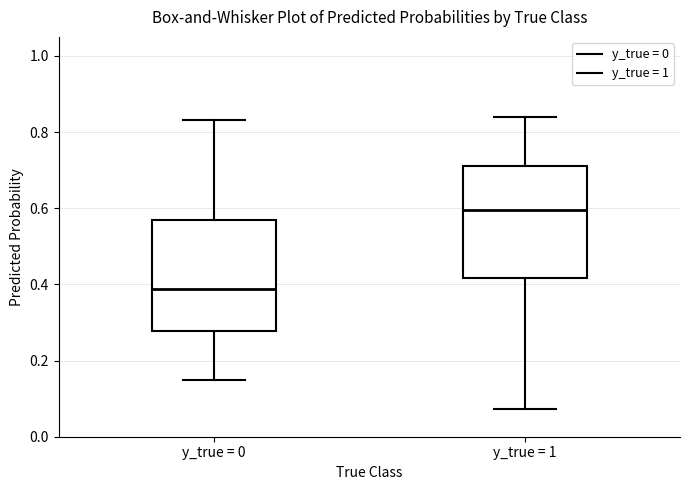

Reading left to right, transcribe this box plot: for each box, give where its median line is, the range the box spans, and where its two whiskers end, as read against the y-axis. The values are not printed on the chart, so give them approximately, as read against the axis.

y_true = 0: median 0.38, box 0.28 to 0.56, whiskers 0.14 to 0.84
y_true = 1: median 0.60, box 0.42 to 0.72, whiskers 0.08 to 0.84